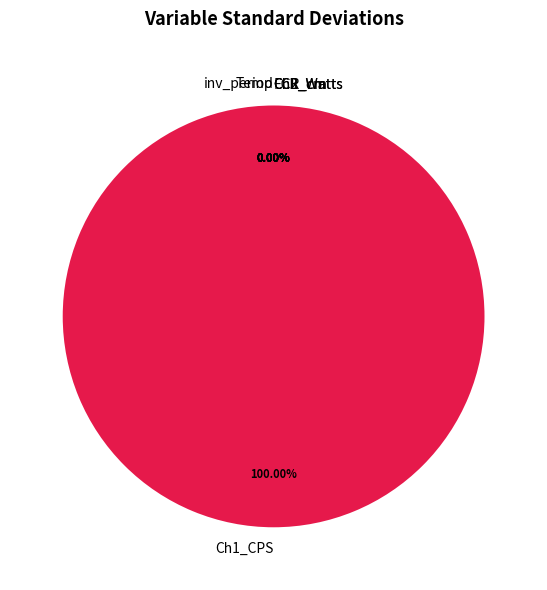

What is the change in value from Ch1_CPS to FCR_cm?

-3063497.7